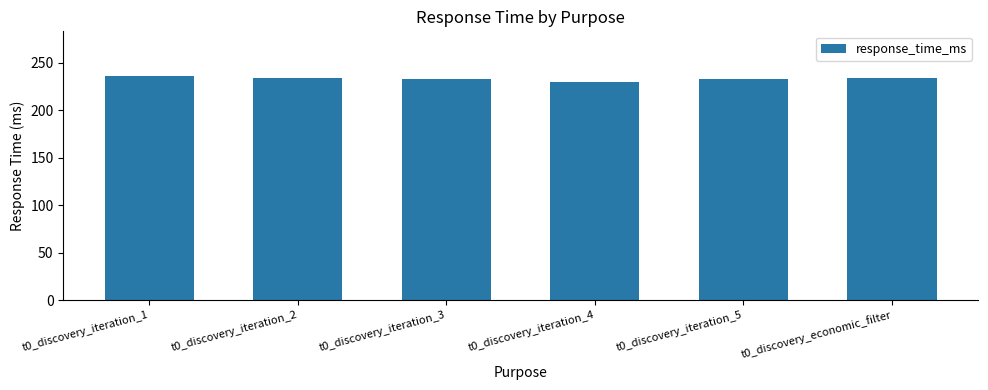

Is it true that the value at t0_discovery_iteration_2 is 388.0?

False